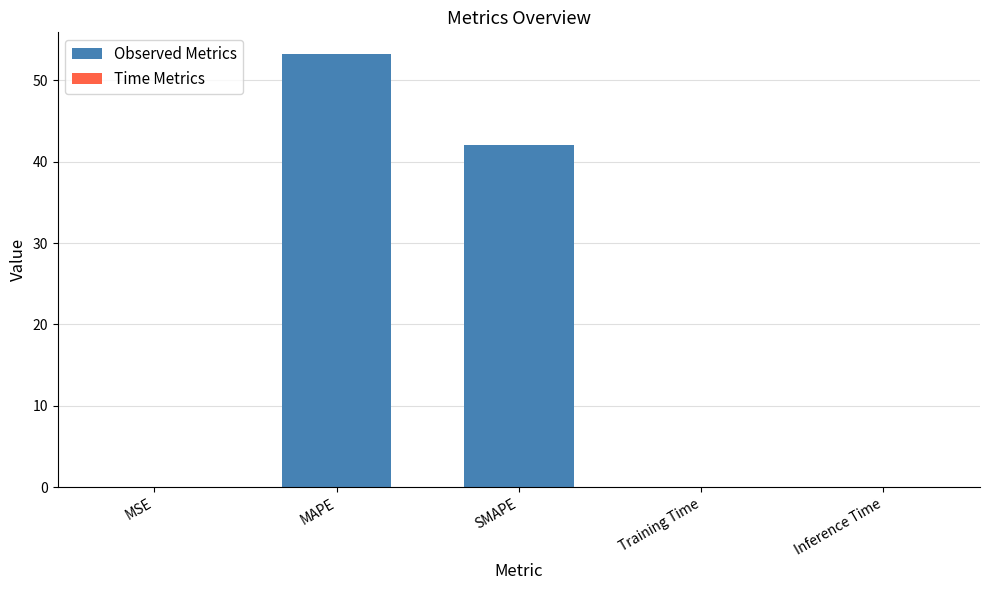

Is it true that the value at MAPE is 32.3?

False